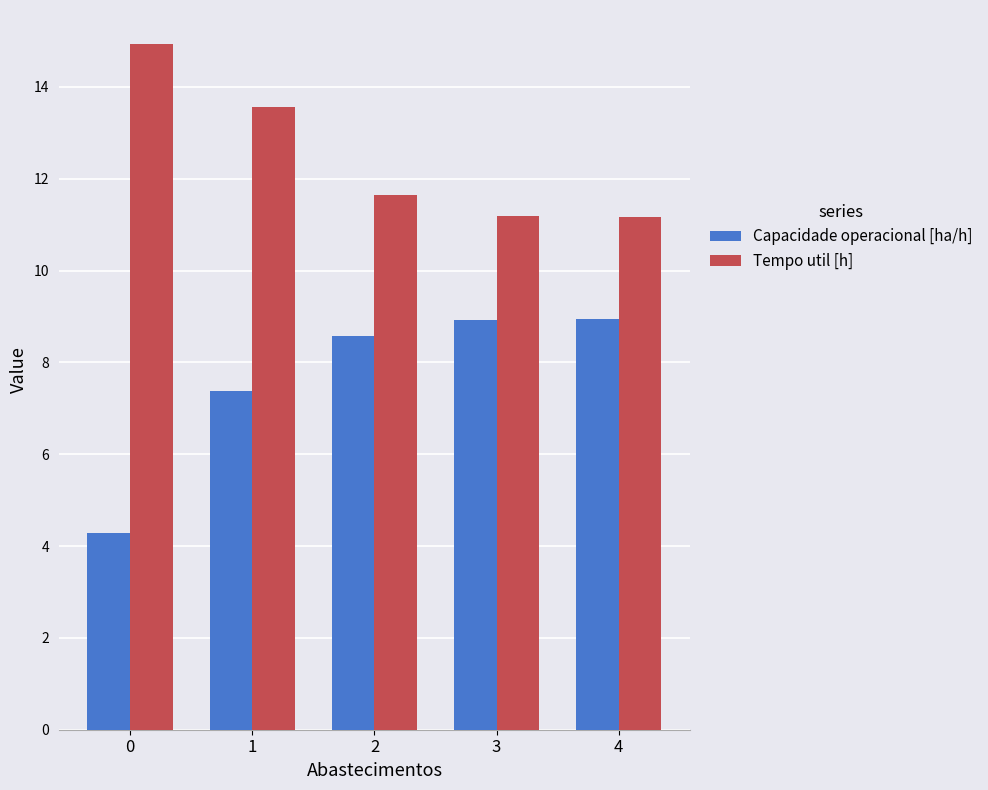

What is the sum of all Tempo util [h] values?

62.5